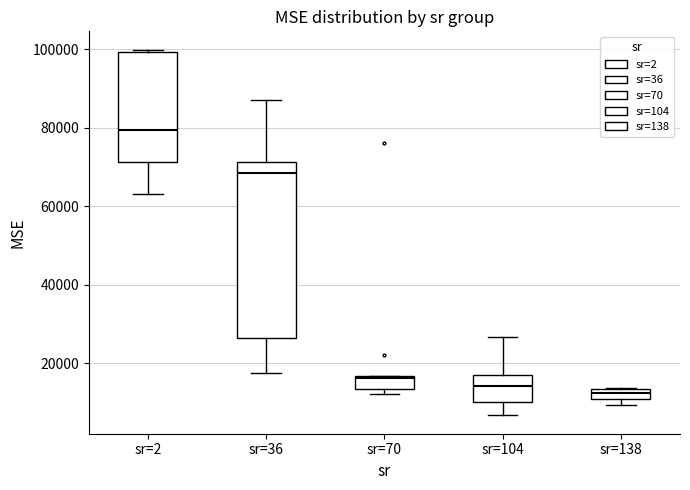

Where is the lower edge of the box for sr=70 on the y-axis? The values are not printed on the chart, so give them approximately, as read against the axis.

14000